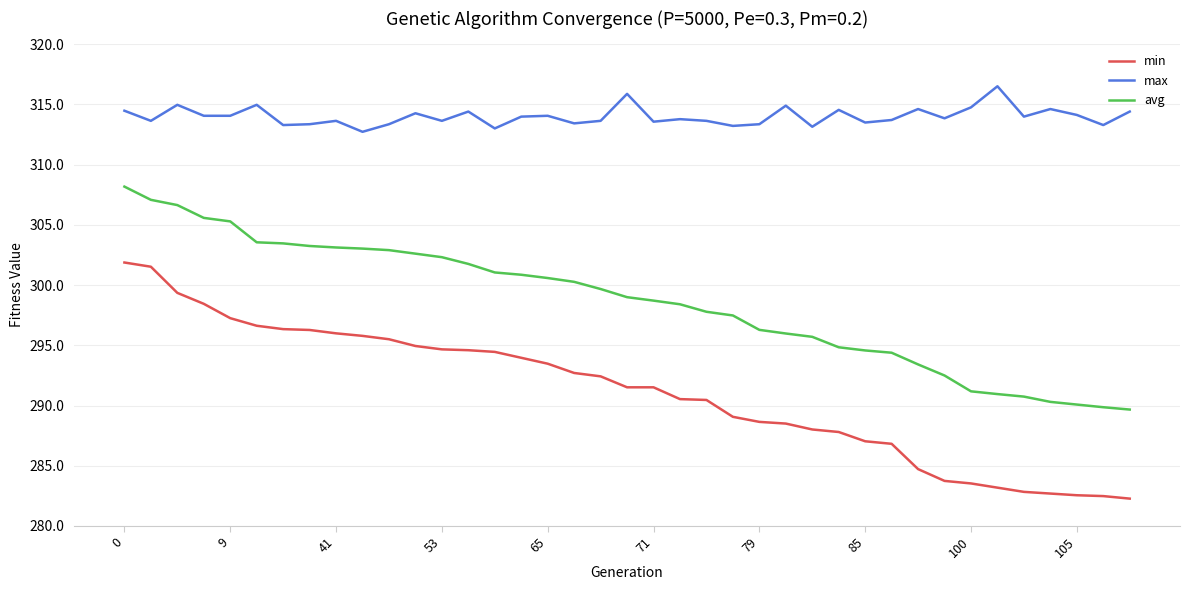

What is the maximum value shown in the chart?

316.5